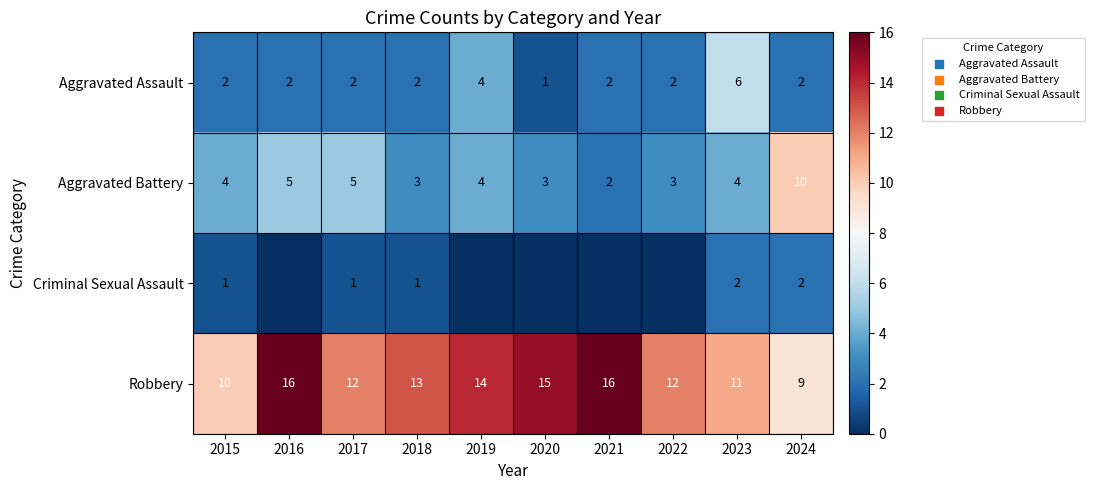

At which category is the sum across all series the highest?

2016